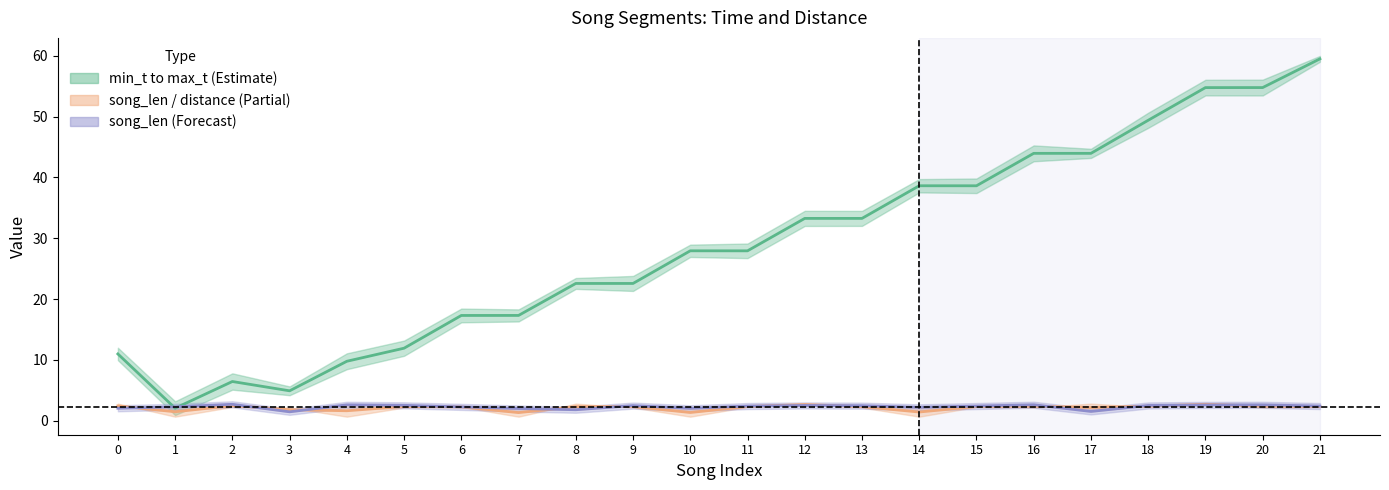

At which label is mid_t (Estimate) closest to 30?

10